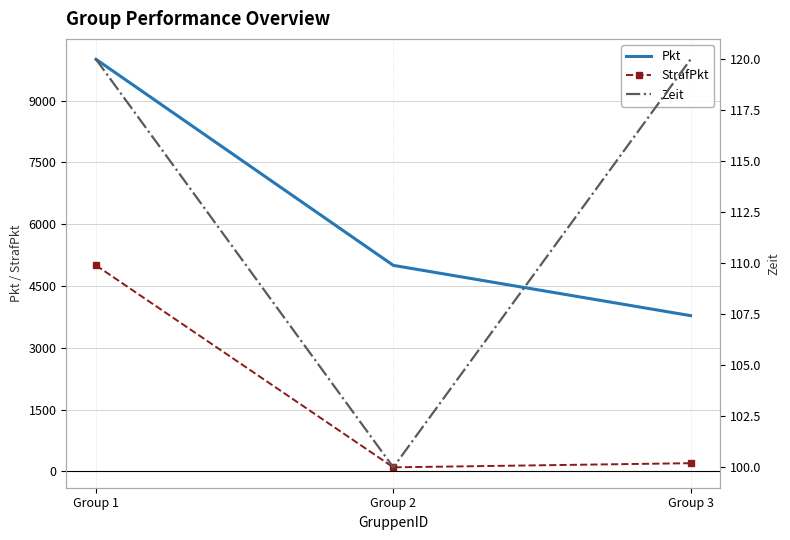

What is the average value of the Zeit series?

113